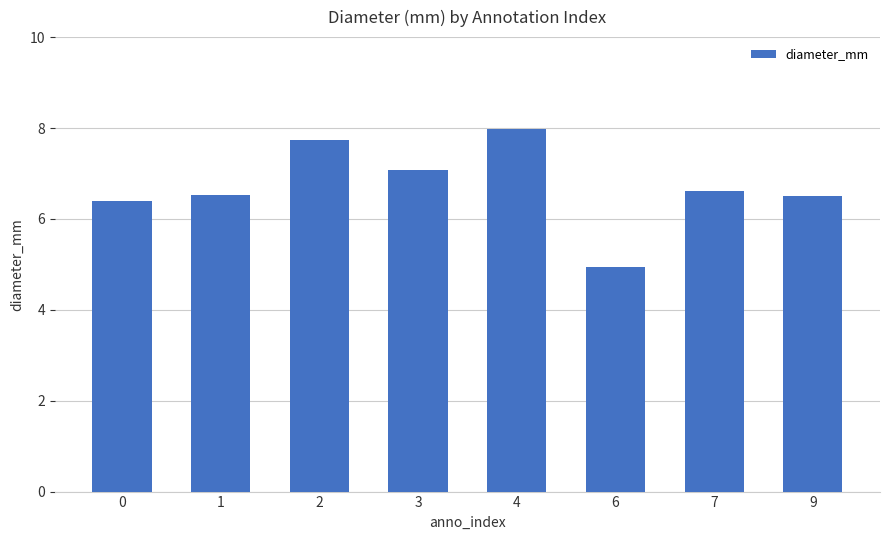

What is the change in value from 7 to 9?

-0.1